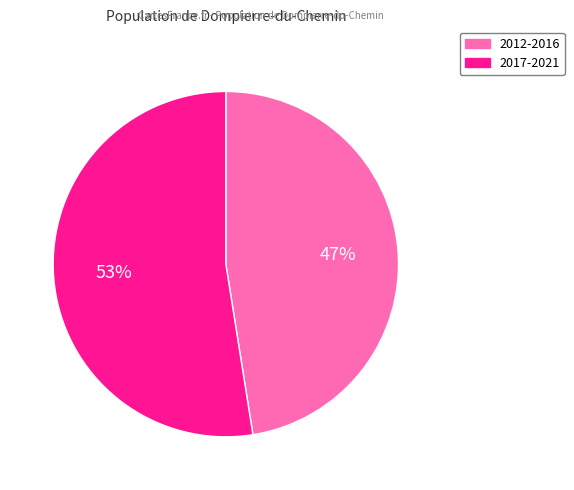

To the nearest percent, what is the combined percentage of 2017-2021 and 2012-2016?

100%